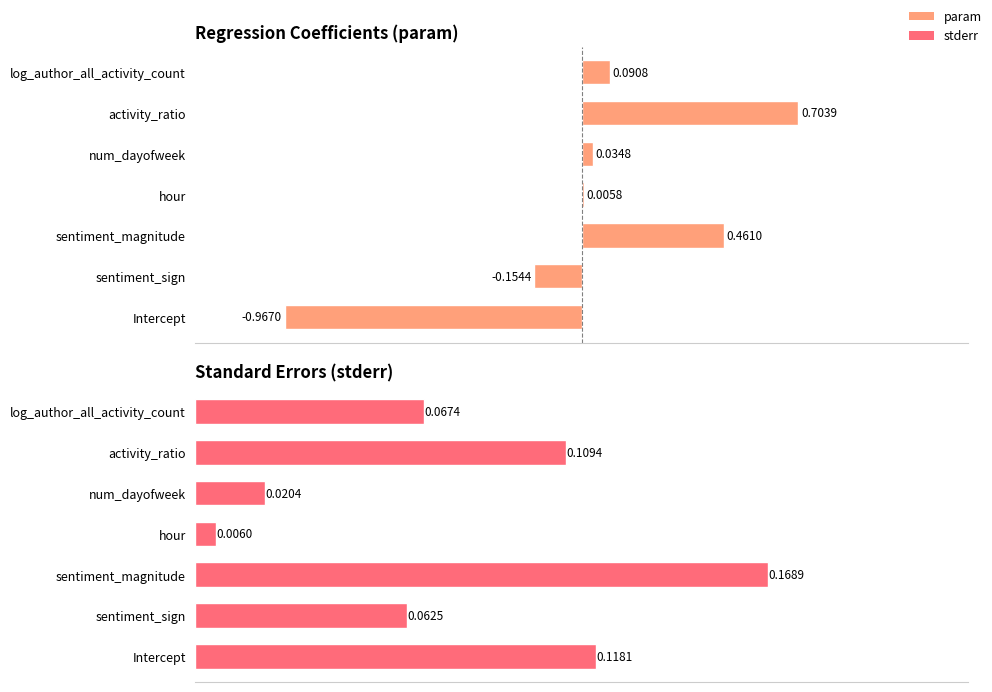

The param series shows -1.0 at Intercept. True or false?

True